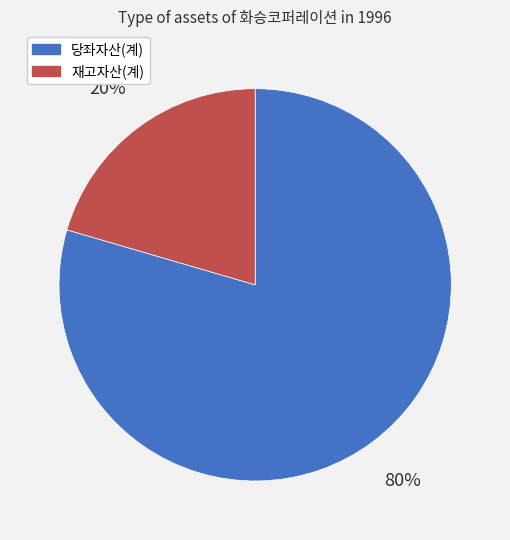

Is it true that 재고자산(계) is 20% of the pie?

True